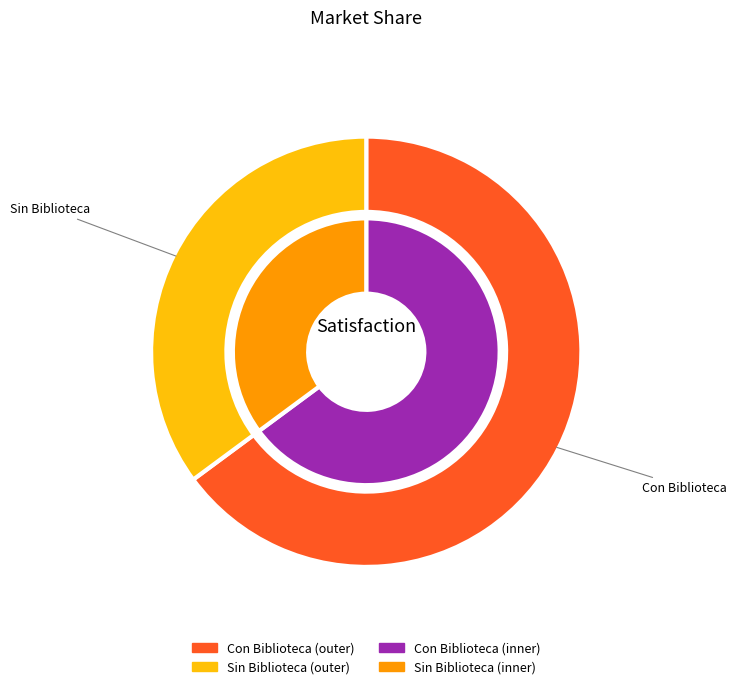

Which category has the smallest portion of the pie?

Sin Biblioteca